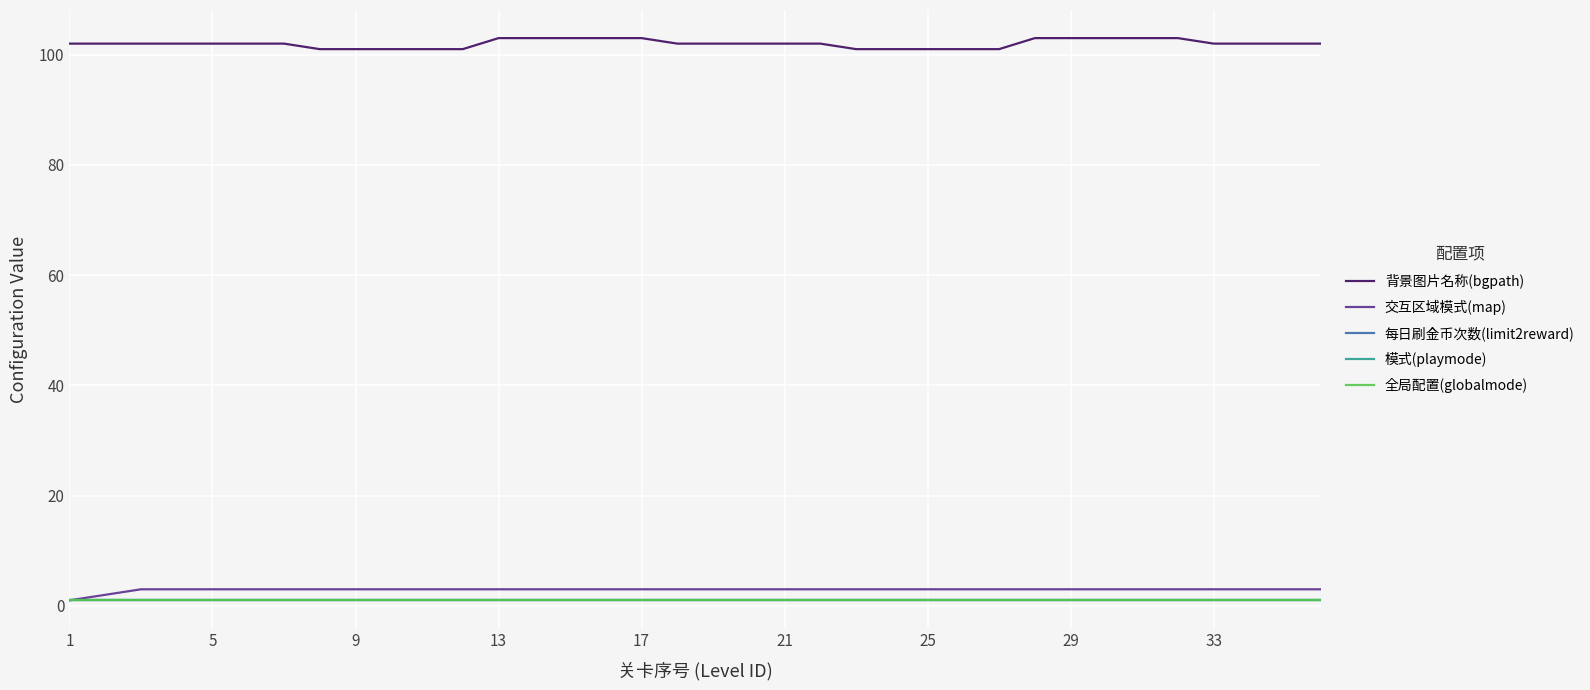

True or false: 每日刷金币次数(limit2reward) and 模式(playmode) cross at least once.

False